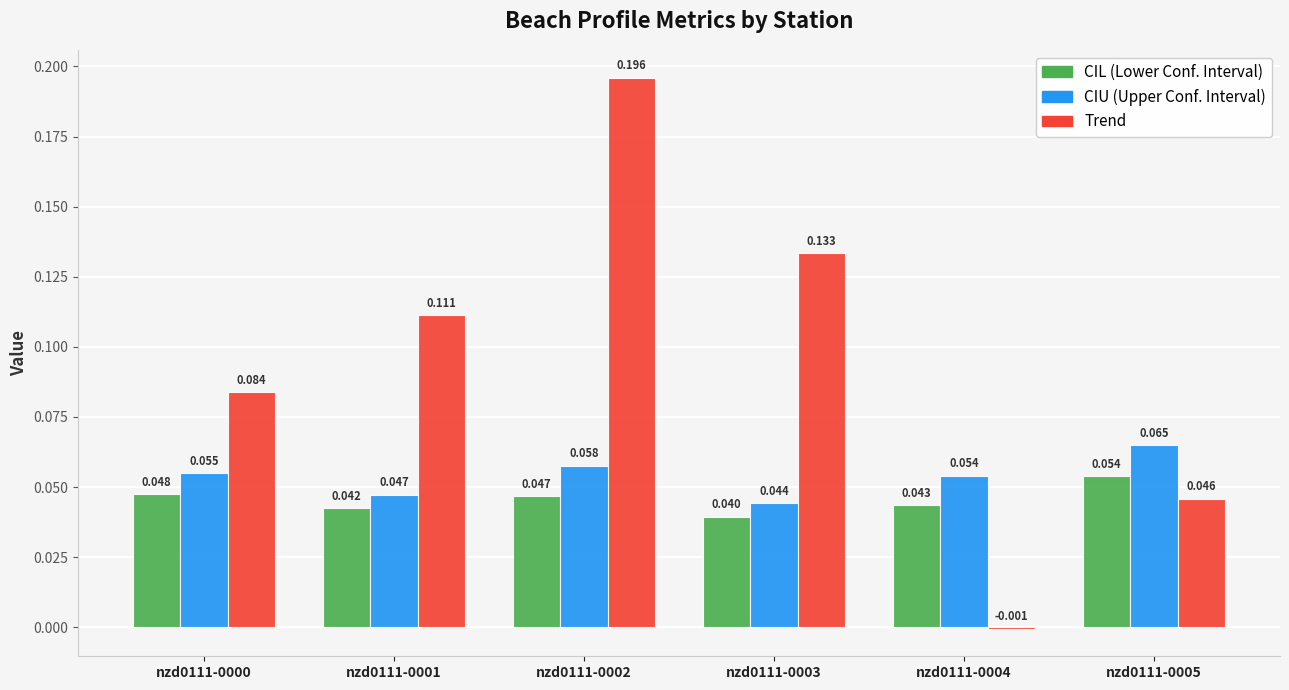

How many groups of bars are there?

6